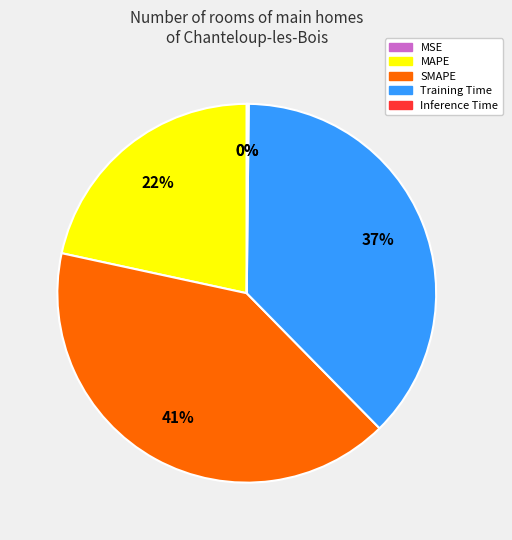

Do MAPE and SMAPE together represent more than half of the pie?

Yes